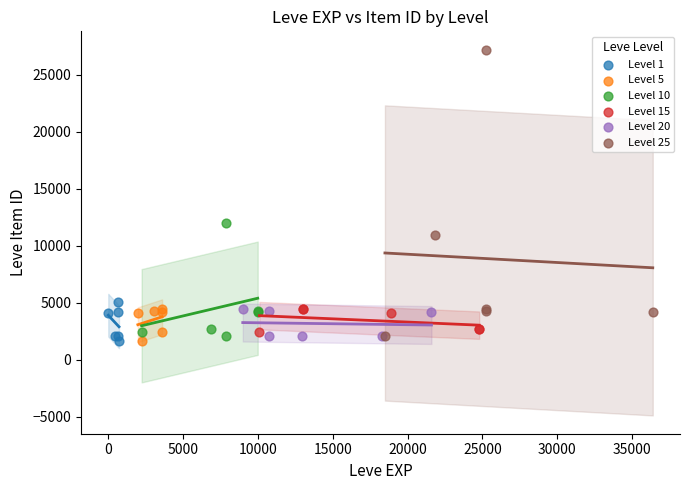

Which series has the largest Y range (max minus min)?

Level 25